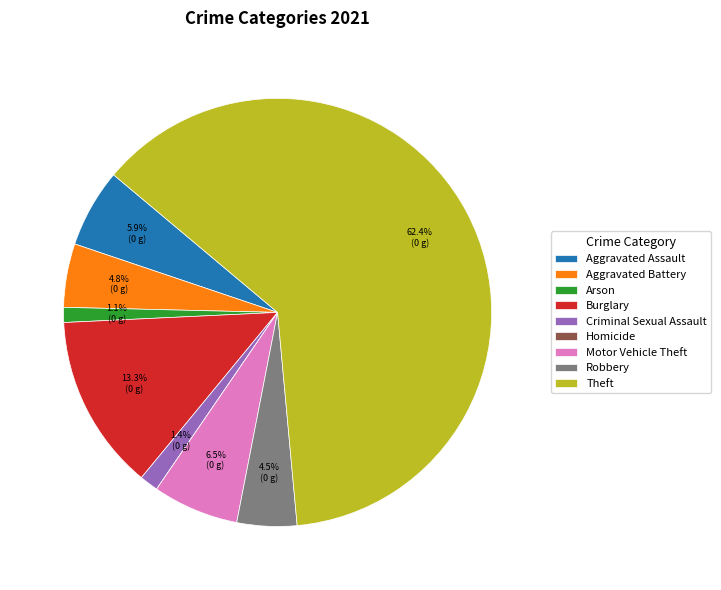

To the nearest percent, what percentage of the pie is Theft?

62%